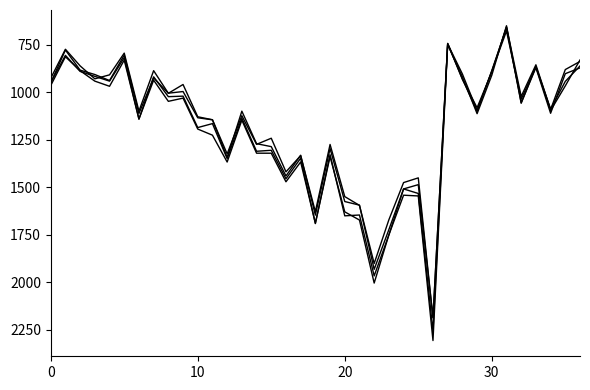

Reading left to right, extract all data points from this chart.

2-opt, exchange, double-bridge: 949.3	777.1	882.9	905.9	937.6	803.6	1110.9	923.6	1004.1	995.4	1133.5	1144.2	1342.3	1098.7	1269.8	1285.3	1439.6	1330.6	1645.5	1295.3	1574.2	1593.1	1930.8	1721.8	1507.8	1485.3	2184.2	745.2	903.0	1095.2	888.3	677.1	1035.7	865.1	1095.4	965.7	829.4
2-opt, or-opt2, double-bridge: 948.3	805.2	889.5	915.5	940.7	817.3	1140.6	918.0	1022.4	1019.7	1185.0	1164.2	1348.2	1135.6	1309.7	1304.6	1454.5	1346.1	1690.2	1327.9	1649.4	1645.0	1965.4	1750.0	1507.9	1531.7	2256.9	742.9	929.1	1100.5	885.4	658.9	1056.9	863.6	1087.7	942.0	860.9
2-opt, or-opt3, double-bridge: 964.0	812.4	885.9	940.7	967.8	830.3	1140.0	935.7	1047.0	1030.1	1192.8	1225.0	1366.3	1146.0	1319.8	1319.9	1470.2	1366.0	1688.2	1337.4	1628.4	1671.6	2003.1	1749.3	1540.8	1544.8	2305.5	748.9	917.7	1111.9	909.7	649.3	1054.4	870.0	1109.8	901.5	871.0
2-opt, reinsertion, double-bridge: 925.6	773.0	860.5	928.5	907.7	793.4	1098.5	885.6	1004.7	958.4	1128.2	1143.8	1323.5	1122.4	1273.4	1241.1	1417.9	1332.7	1627.4	1273.9	1548.2	1594.3	1900.1	1670.1	1474.4	1449.7	2186.4	742.4	931.2	1080.7	892.4	655.4	1021.2	854.7	1090.3	879.8	837.1